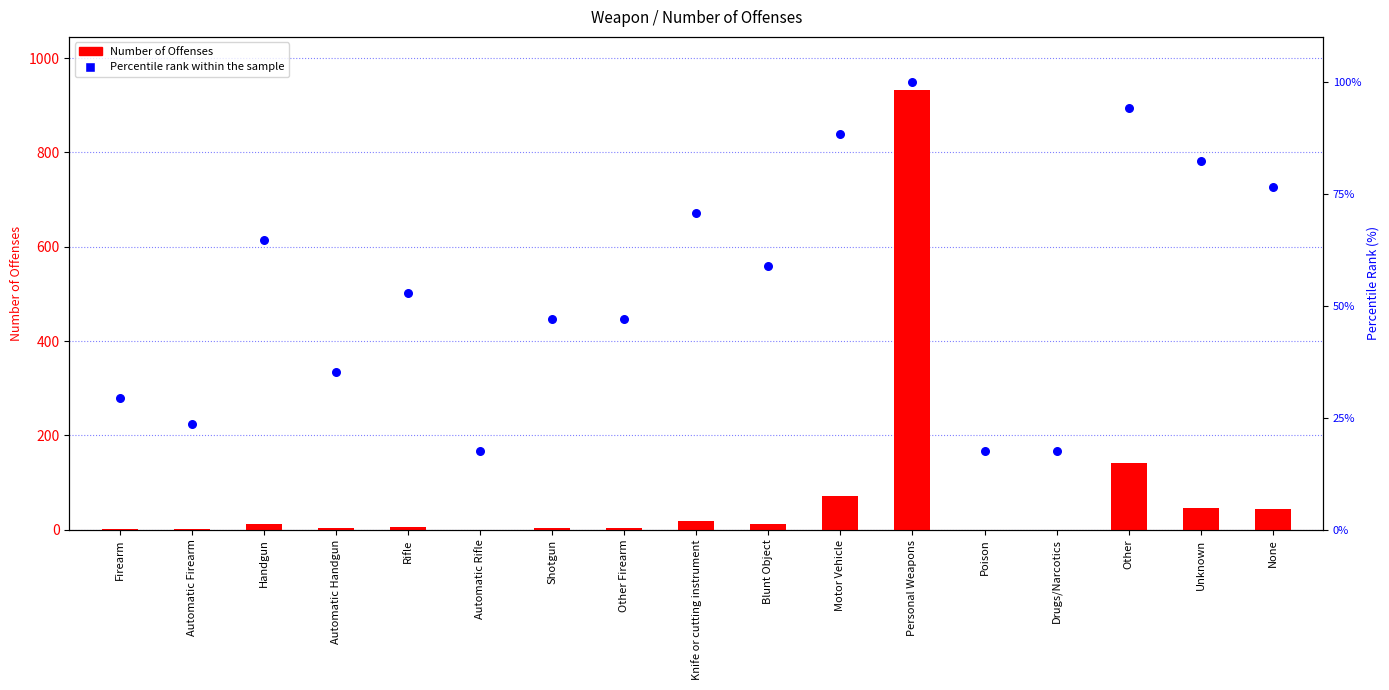

At how many categories does at least one series exceed 179?

1